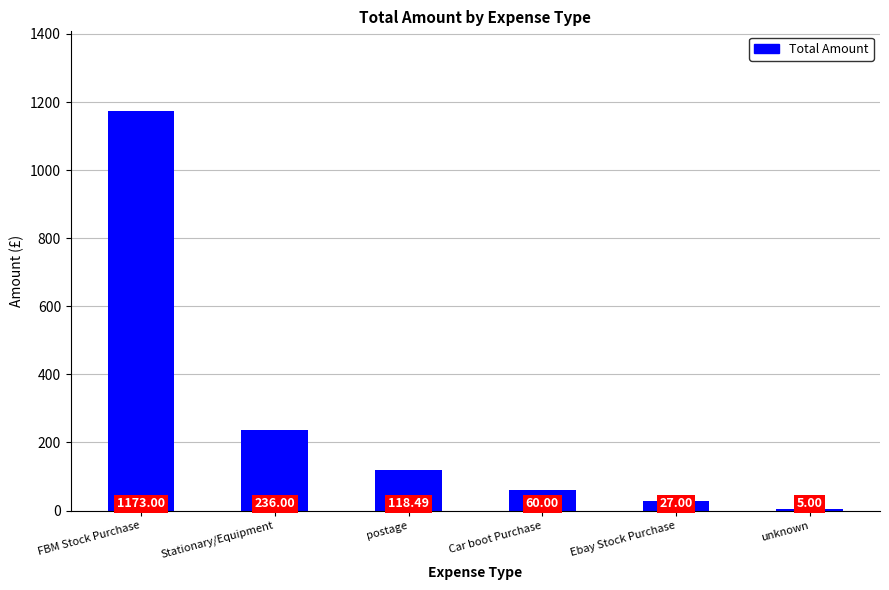

Between FBM Stock Purchase and Car boot Purchase, which is larger?

FBM Stock Purchase